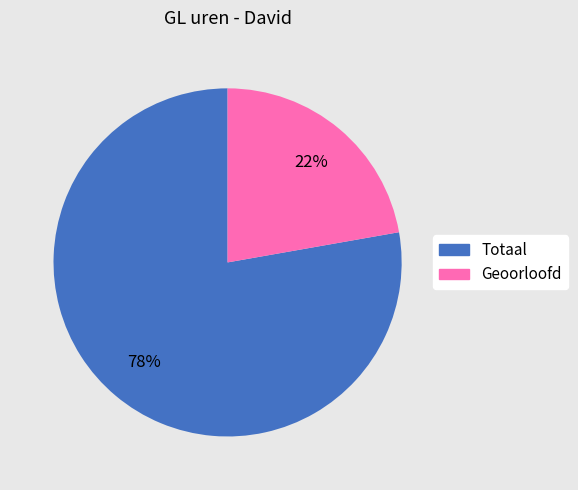

Count the number of slices in the pie.

2